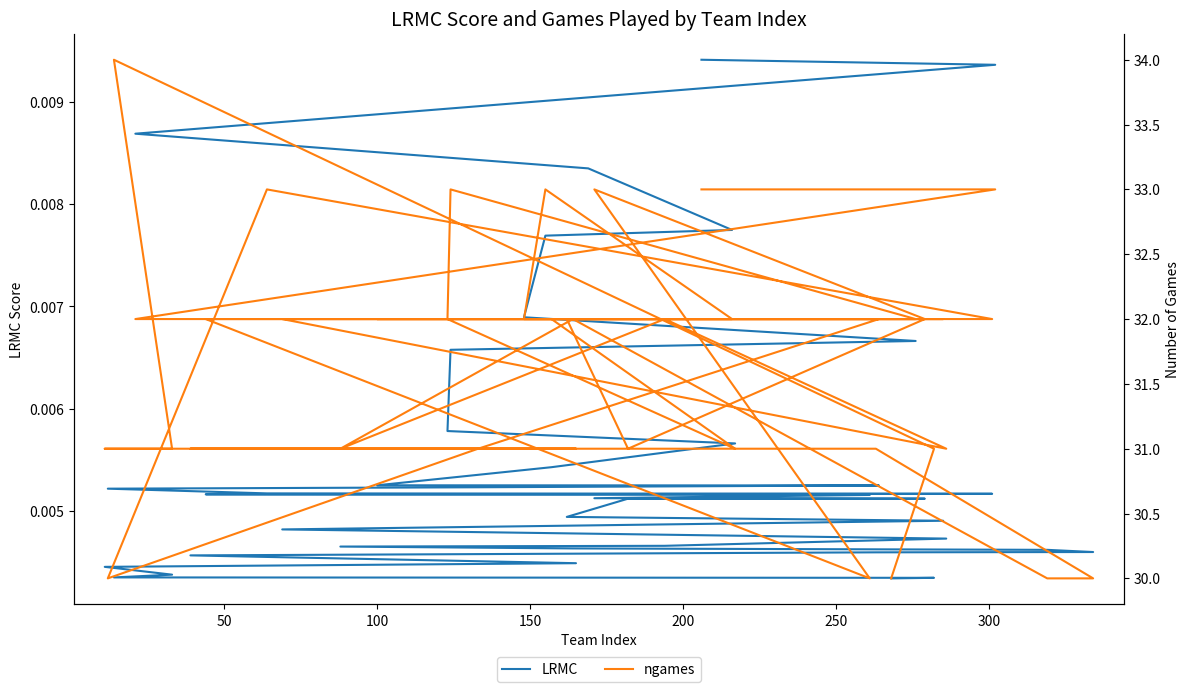

True or false: ngames and LRMC cross at least once.

False